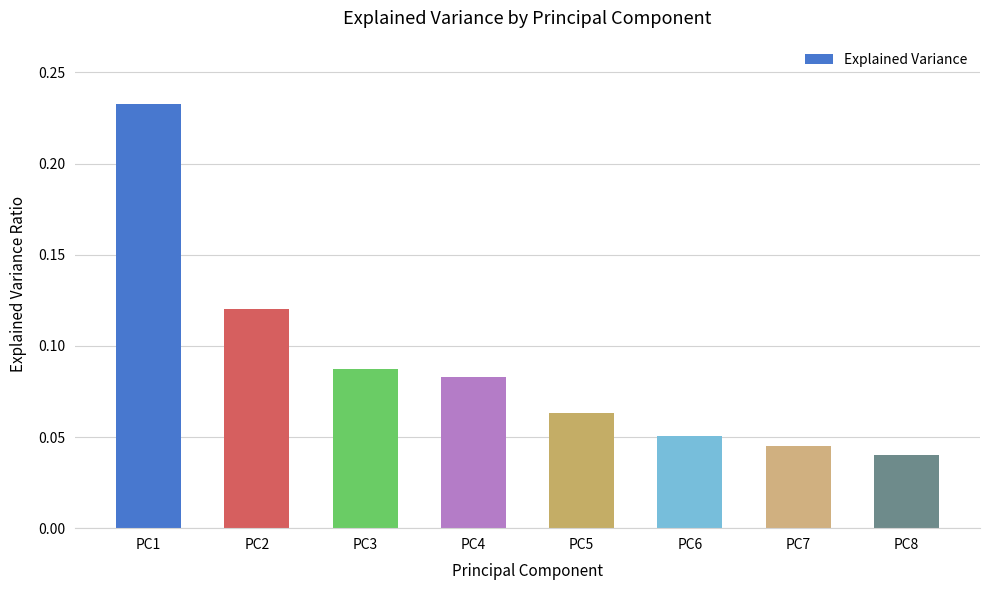

Rank the categories by value from highest to lowest.

PC1, PC2, PC3, PC4, PC5, PC6, PC7, PC8